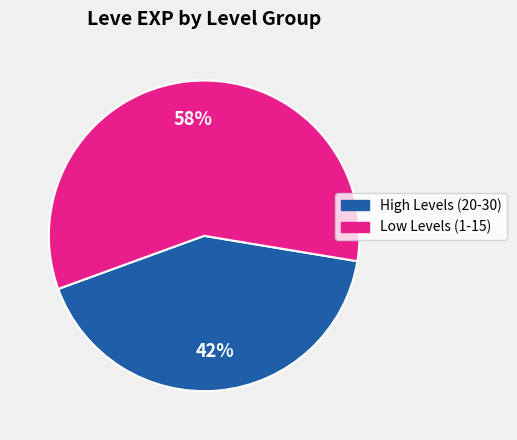

Is there a majority slice in this chart?

Yes